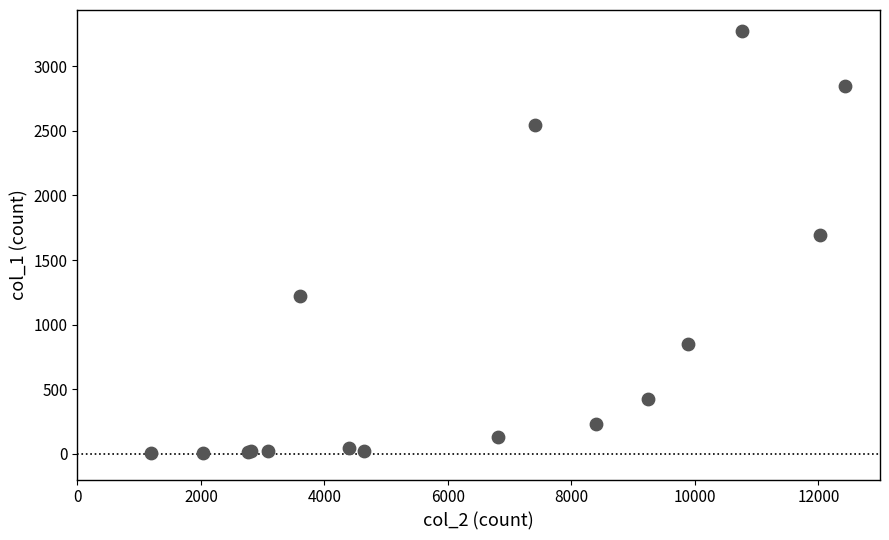

What Y value in the scatter plot is closest to 1638?

1690